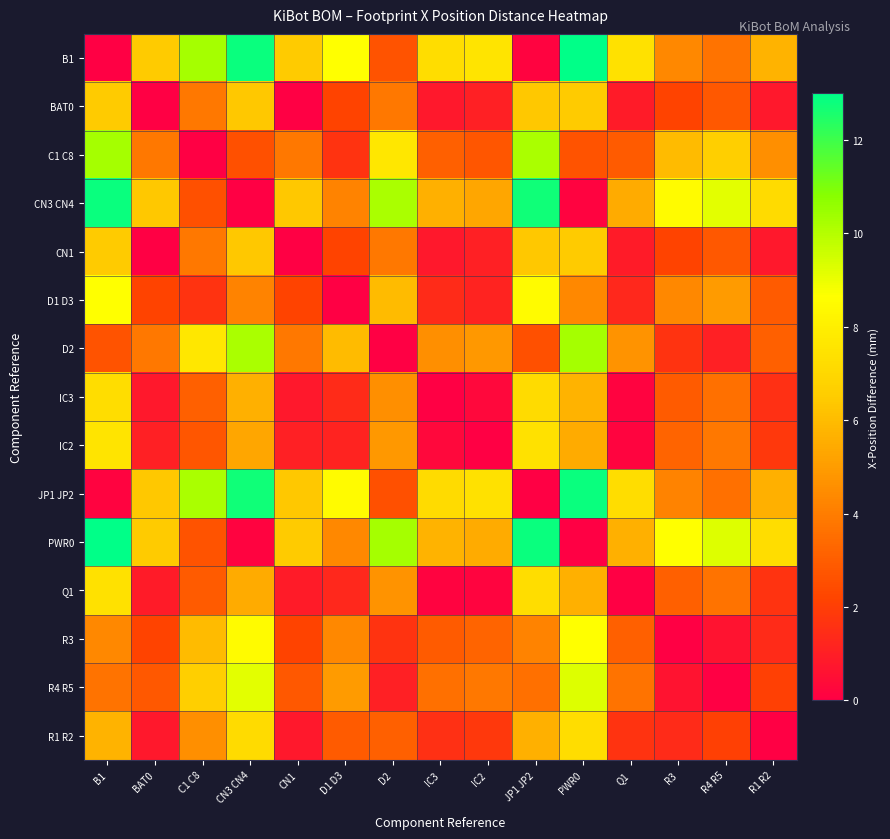

At how many categories does at least one series exceed 12?

4